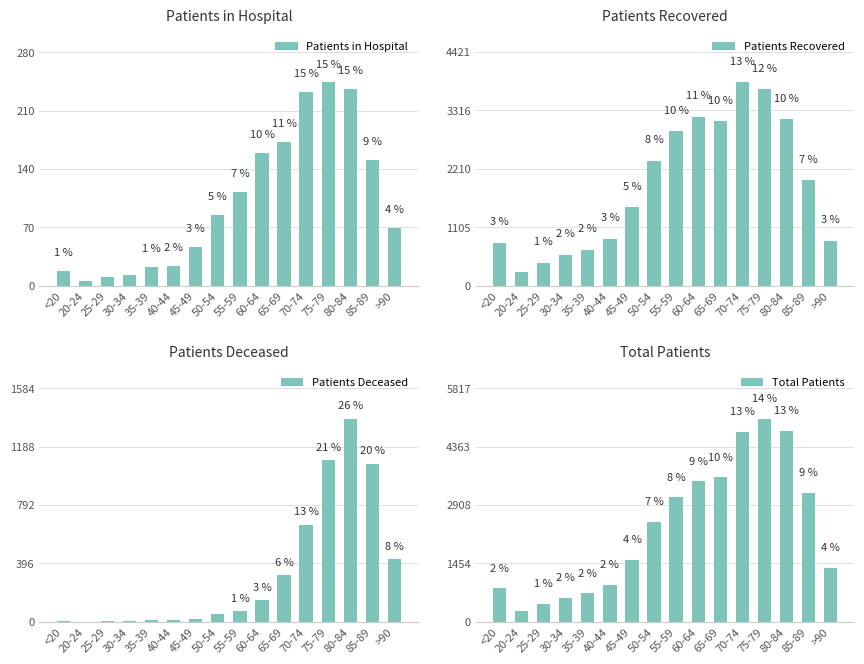

How many data points in Patients Deceased are above 70?

7